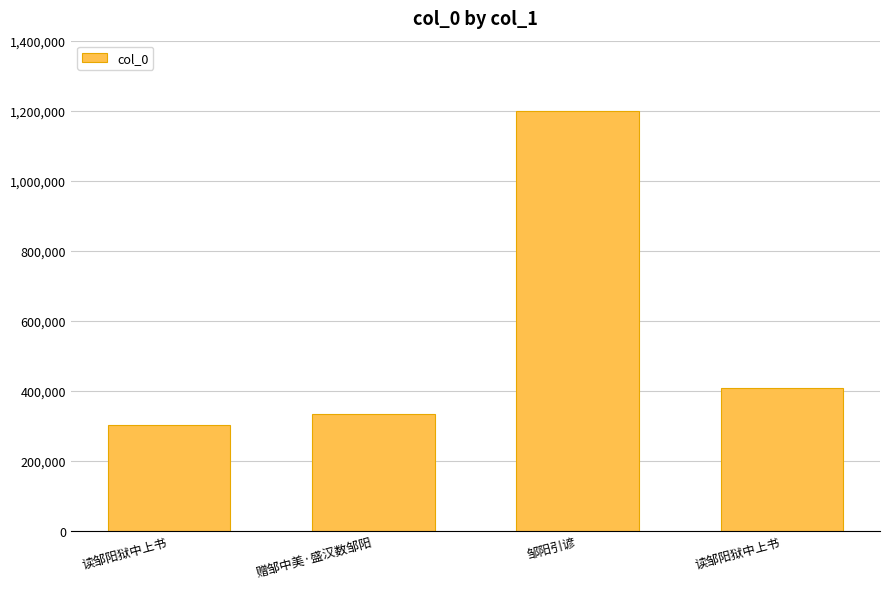

What is the label of the 2nd bar from the left?

赠邹中美·盛汉数邹阳